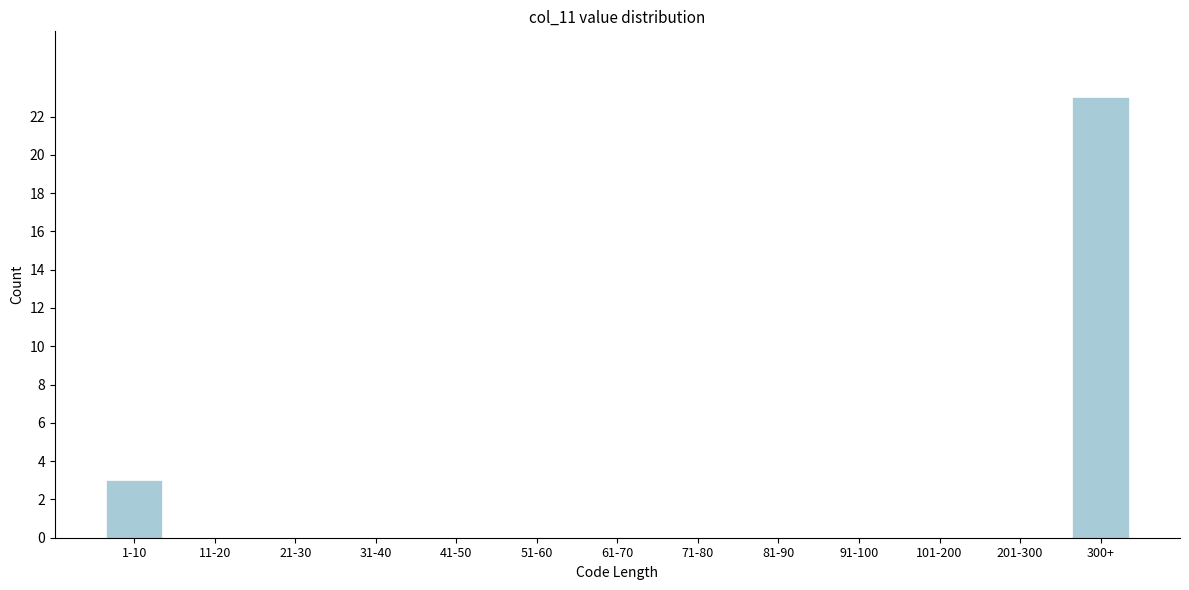

Reading right to left, what are all the values shown in this chart?

300+=23	201-300=0	101-200=0	91-100=0	81-90=0	71-80=0	61-70=0	51-60=0	41-50=0	31-40=0	21-30=0	11-20=0	1-10=3